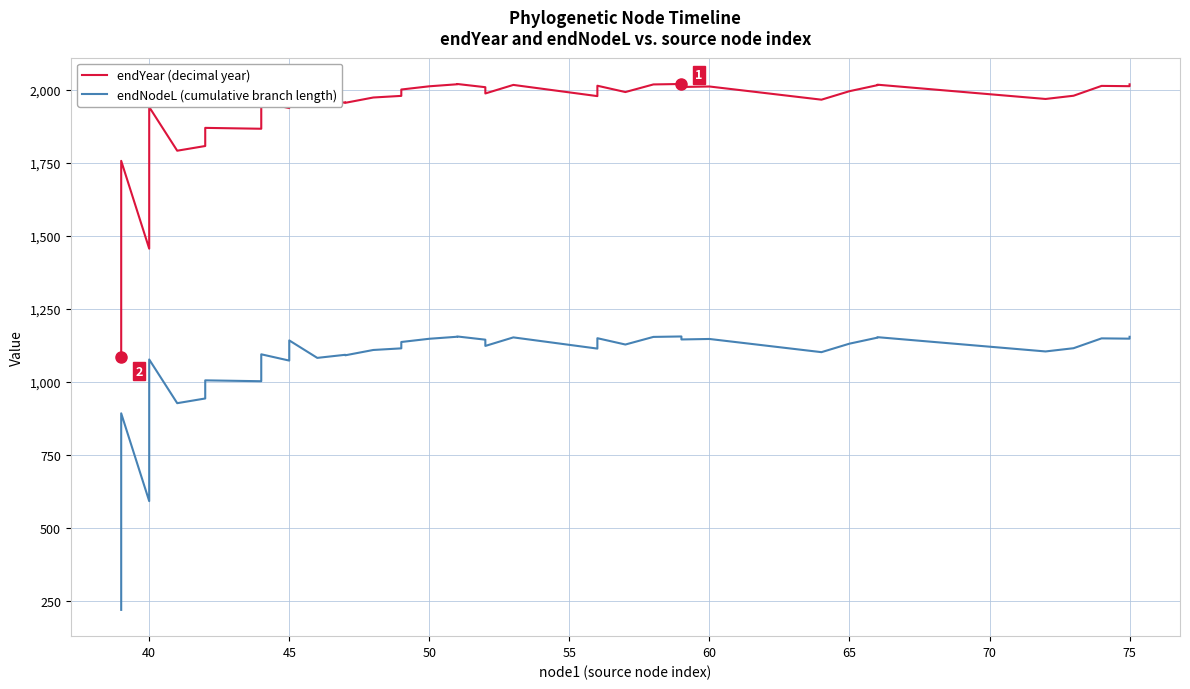

What are all the series names shown in the legend?

endYear (decimal year), endNodeL (cumulative branch length)